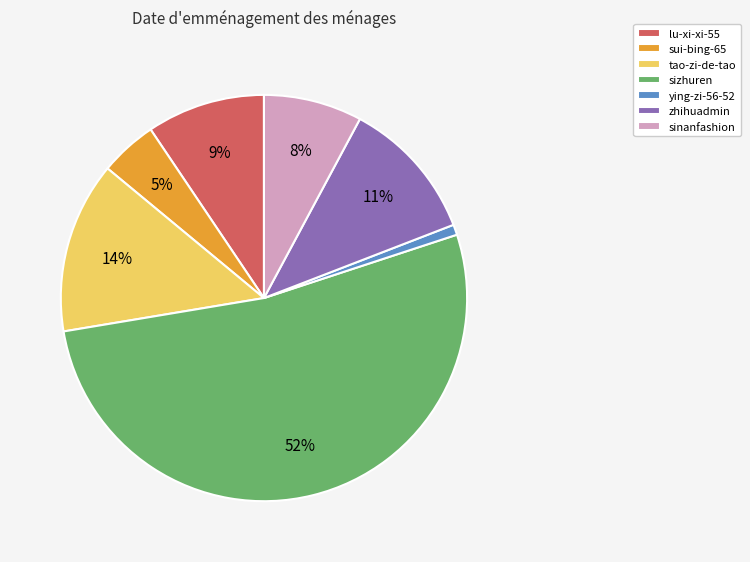

Rank the categories by value from highest to lowest.

sizhuren, tao-zi-de-tao, zhihuadmin, lu-xi-xi-55, sinanfashion, sui-bing-65, ying-zi-56-52